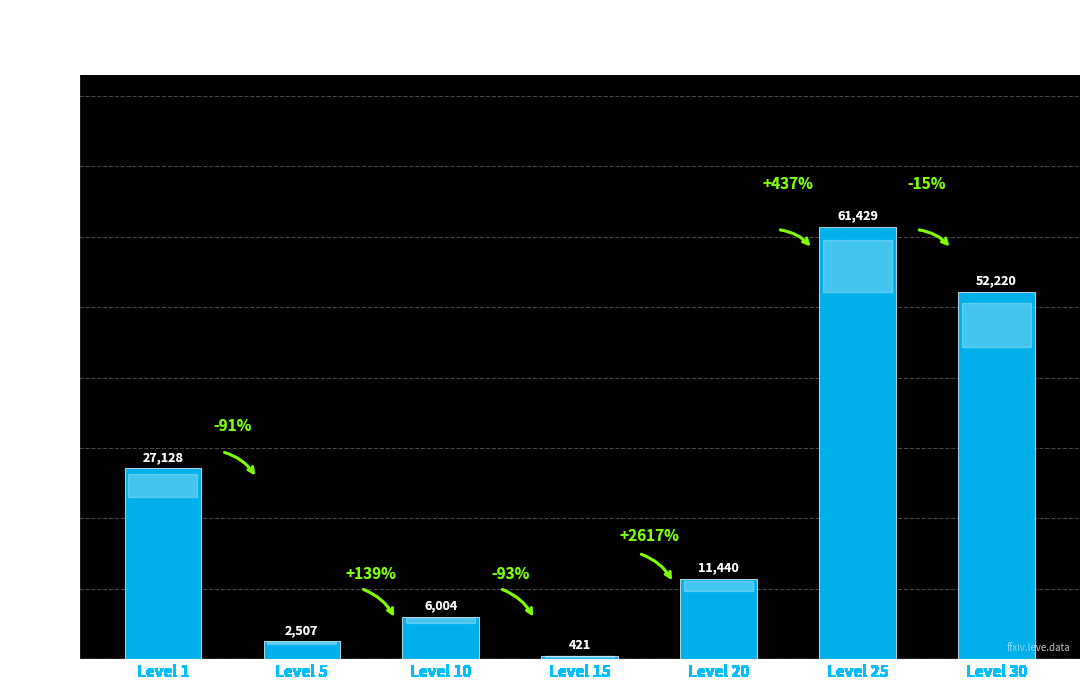

Are the bars grouped side by side (vs. stacked)?

No